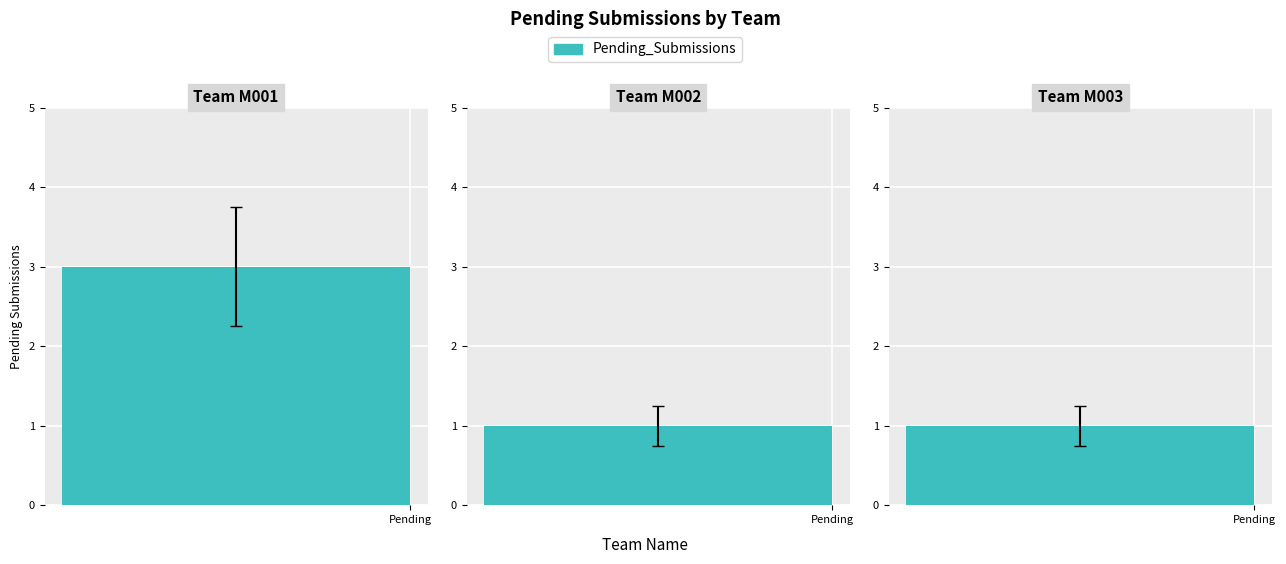

How many data points does each series have?

3